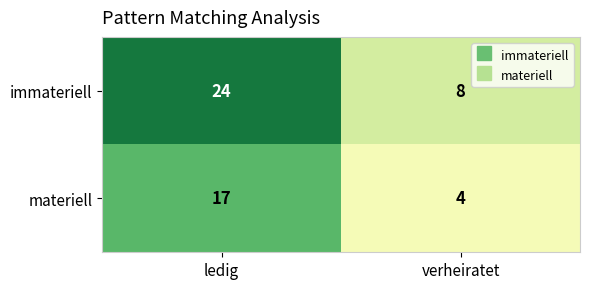

Which series has the widest spread of values?

immateriell